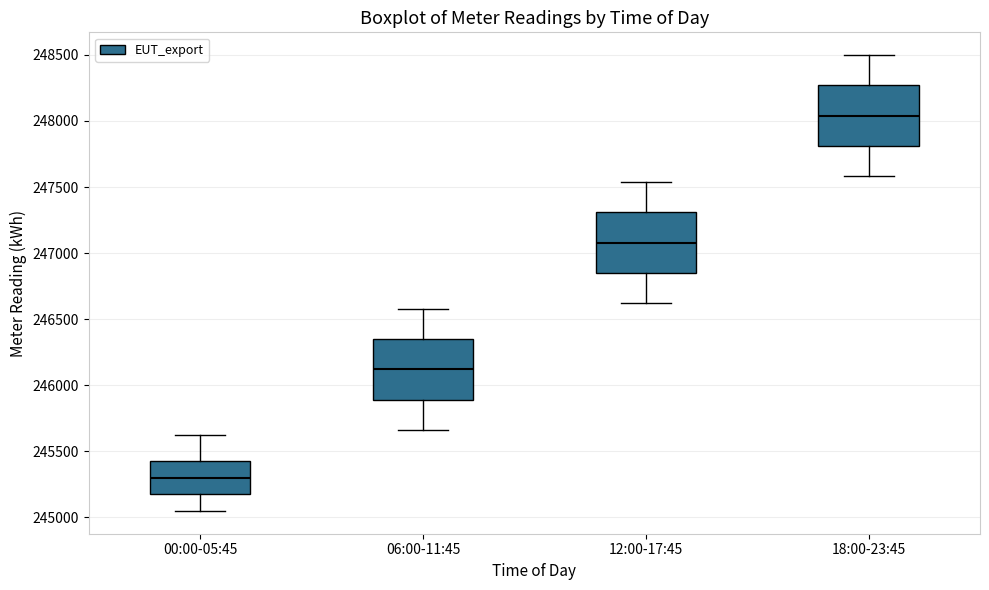

Reading left to right, read every box against the y-axis: the position of its median line, the range the box covers, and the ends of its whiskers. The values are not printed on the chart, so give them approximately, as read against the axis.

00:00-05:45: median 245300, box 245150 to 245450, whiskers 245050 to 245600
06:00-11:45: median 246100, box 245900 to 246350, whiskers 245650 to 246600
12:00-17:45: median 247100, box 246850 to 247300, whiskers 246600 to 247550
18:00-23:45: median 248050, box 247800 to 248250, whiskers 247600 to 248500